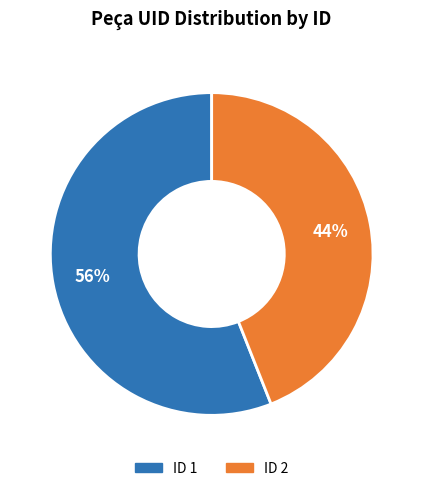

To the nearest percent, what is the difference between the largest and smallest slice percentages?

12%